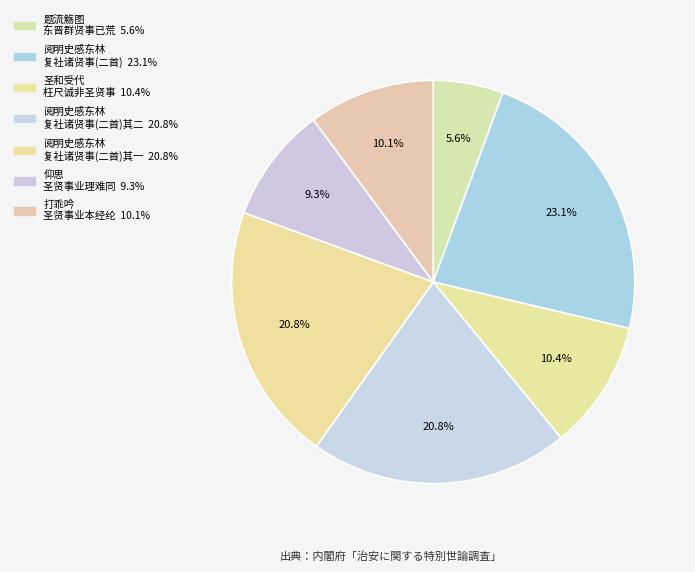

How many slices are in this pie chart?

7